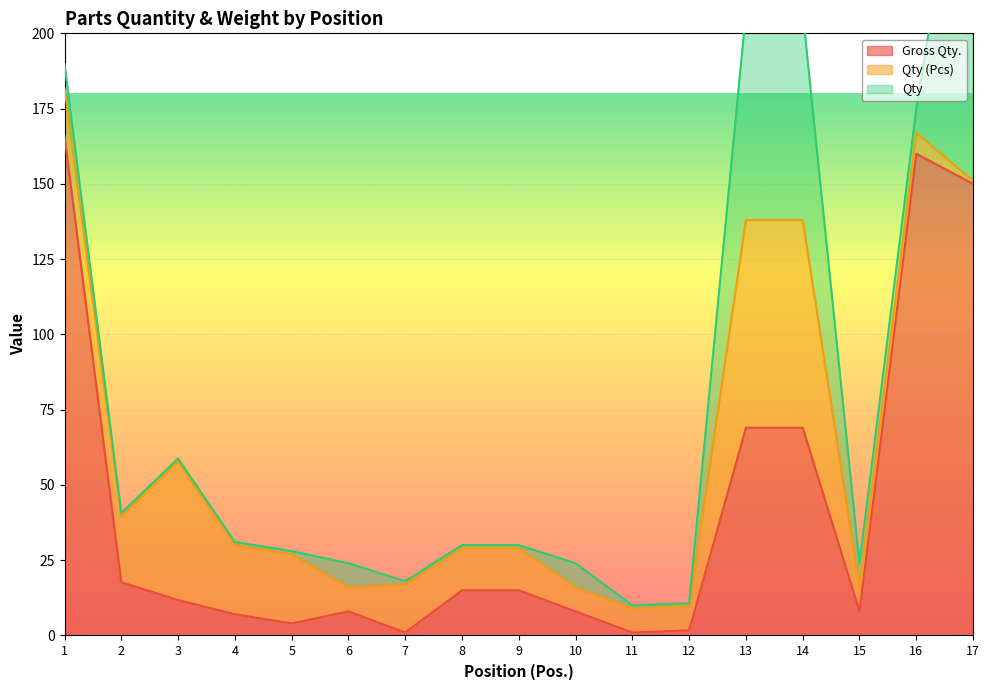

Which series has the largest total across all categories?

Gross Qty.